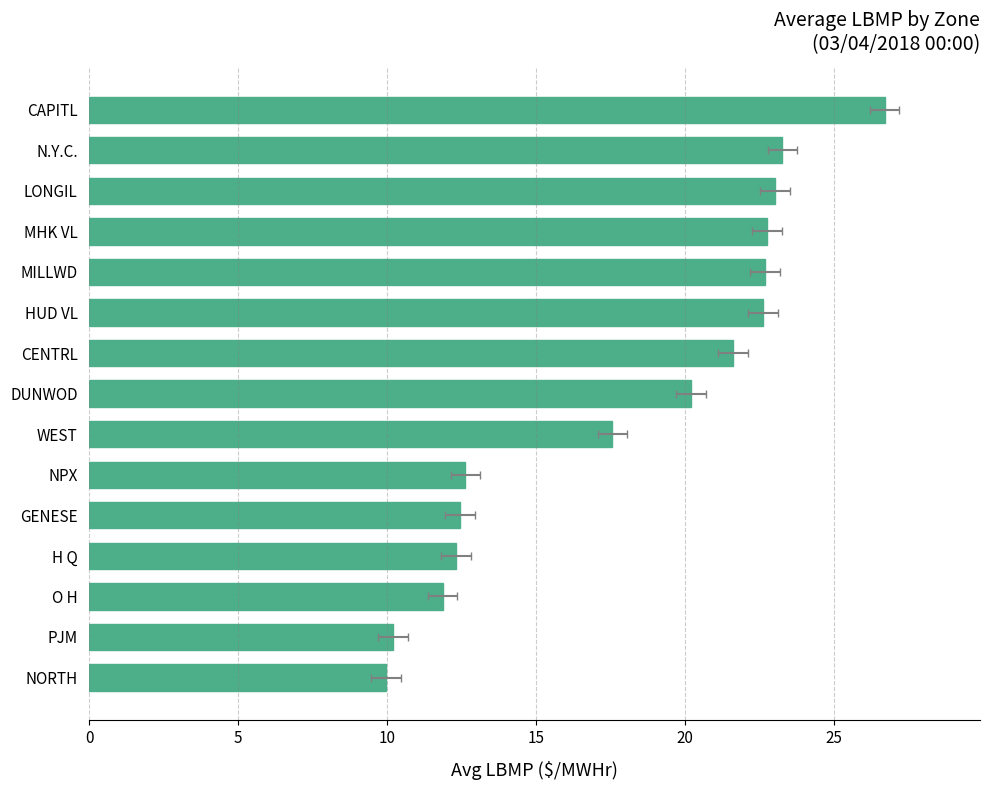

Reading right to left, extract all data points from this chart.

26.7	23.3	23.0	22.8	22.7	22.6	21.6	20.2	17.6	12.6	12.4	12.3	11.9	10.2	10.0